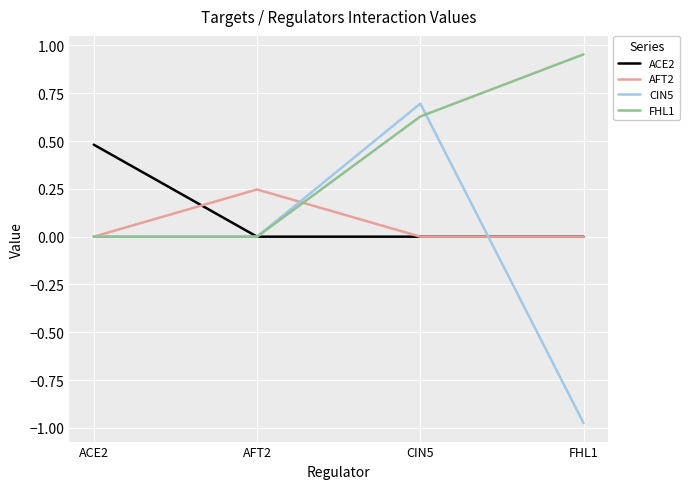

Count the number of categories in the chart.

4